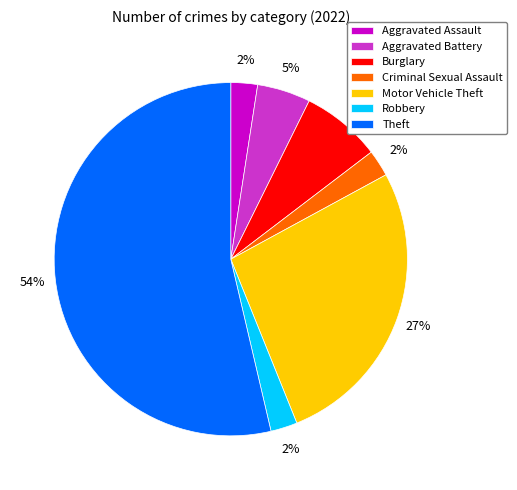

To the nearest percent, what percentage of the pie is Aggravated Battery?

5%